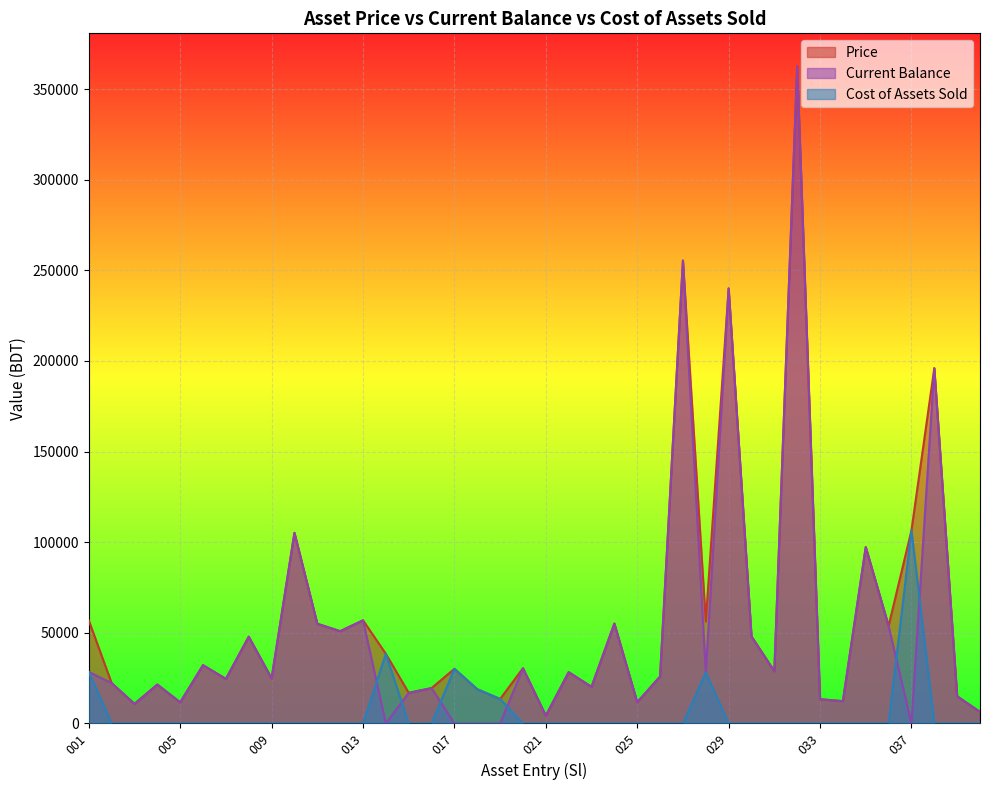

How many data points does each series have?

40